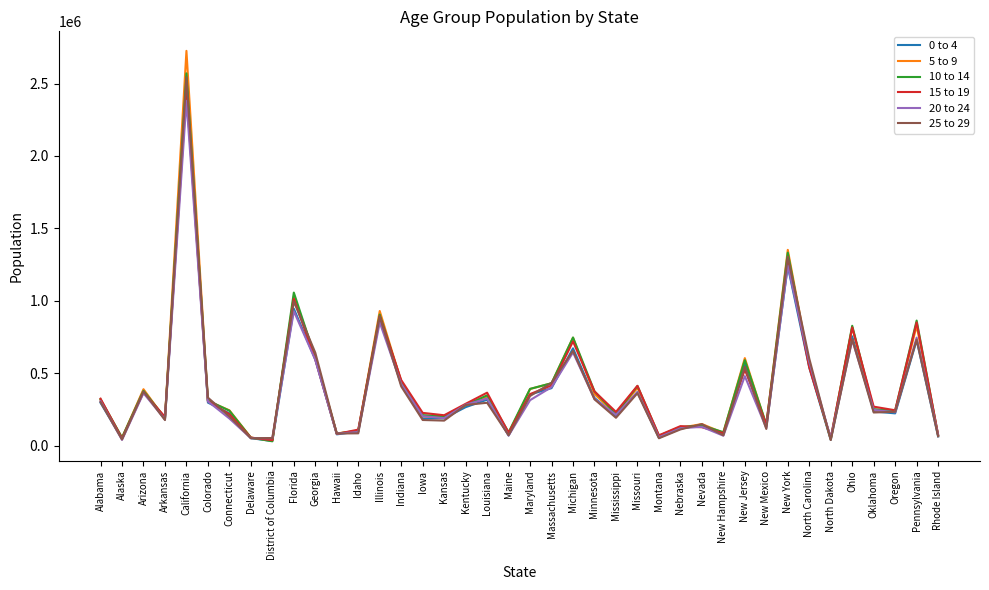

What is the total value across all series at Ohio?

4680465